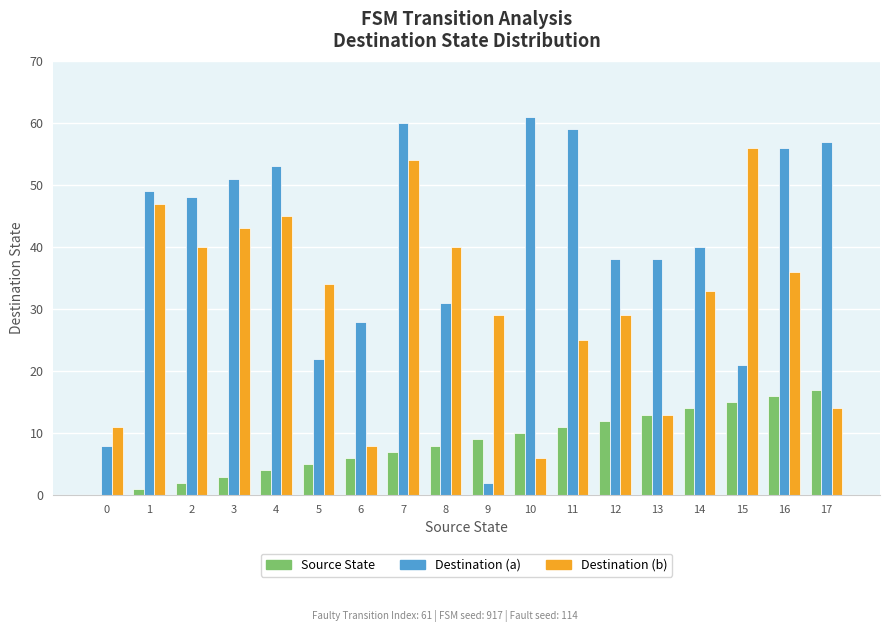

What is the spread (max minus min) of values at 9?

27